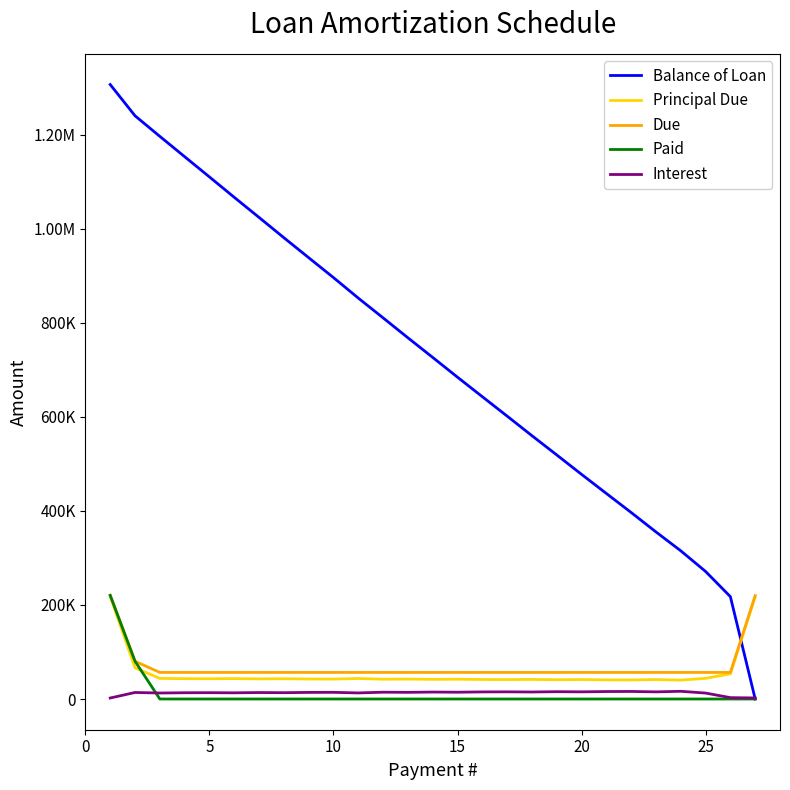

What is the sum of all Interest values?

351773.3